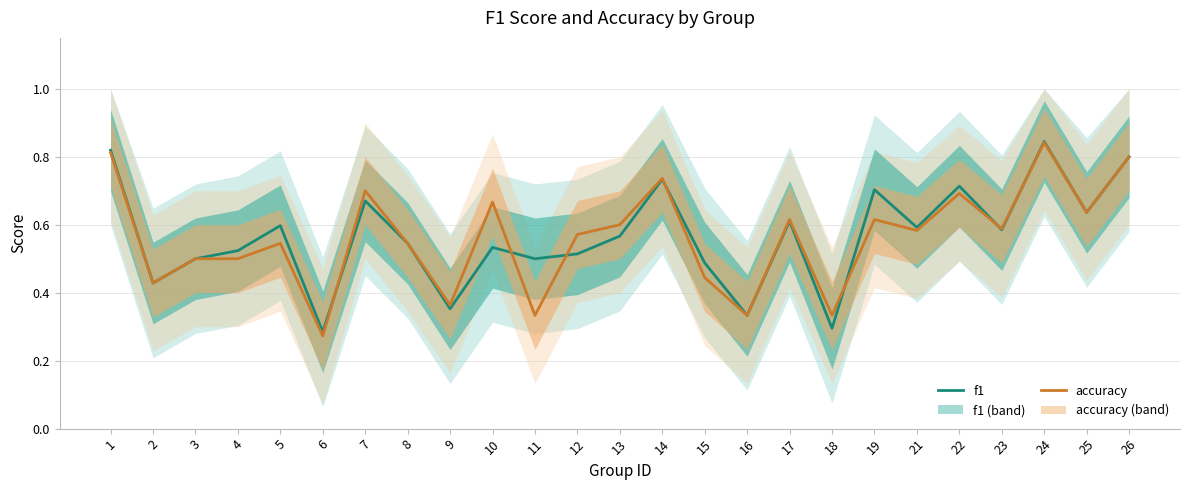

Between which two adjacent categories do f1 and accuracy first intersect?

6 and 7